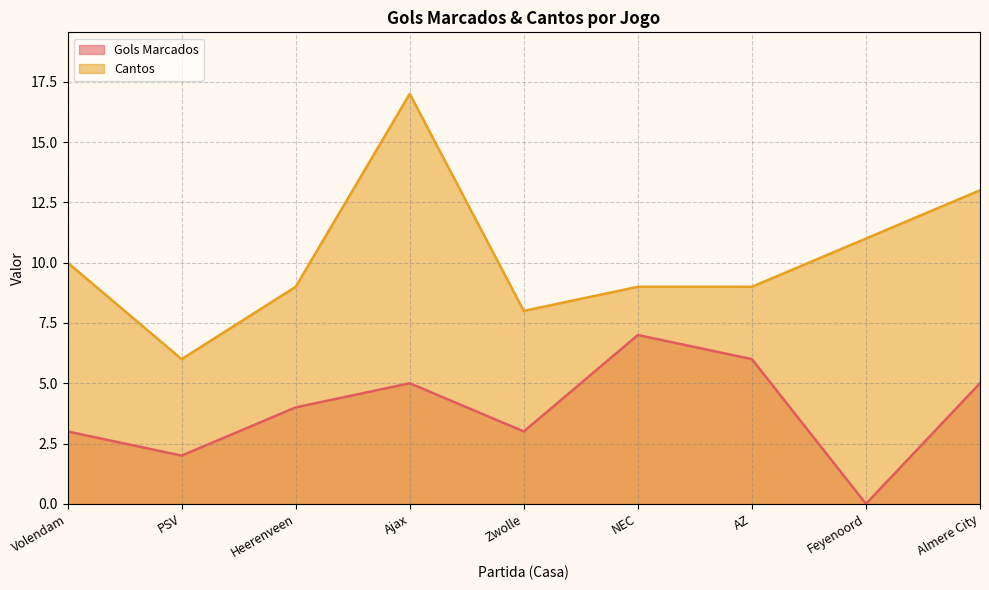

The value of Cantos at Feyenoord is 19. True or false?

False